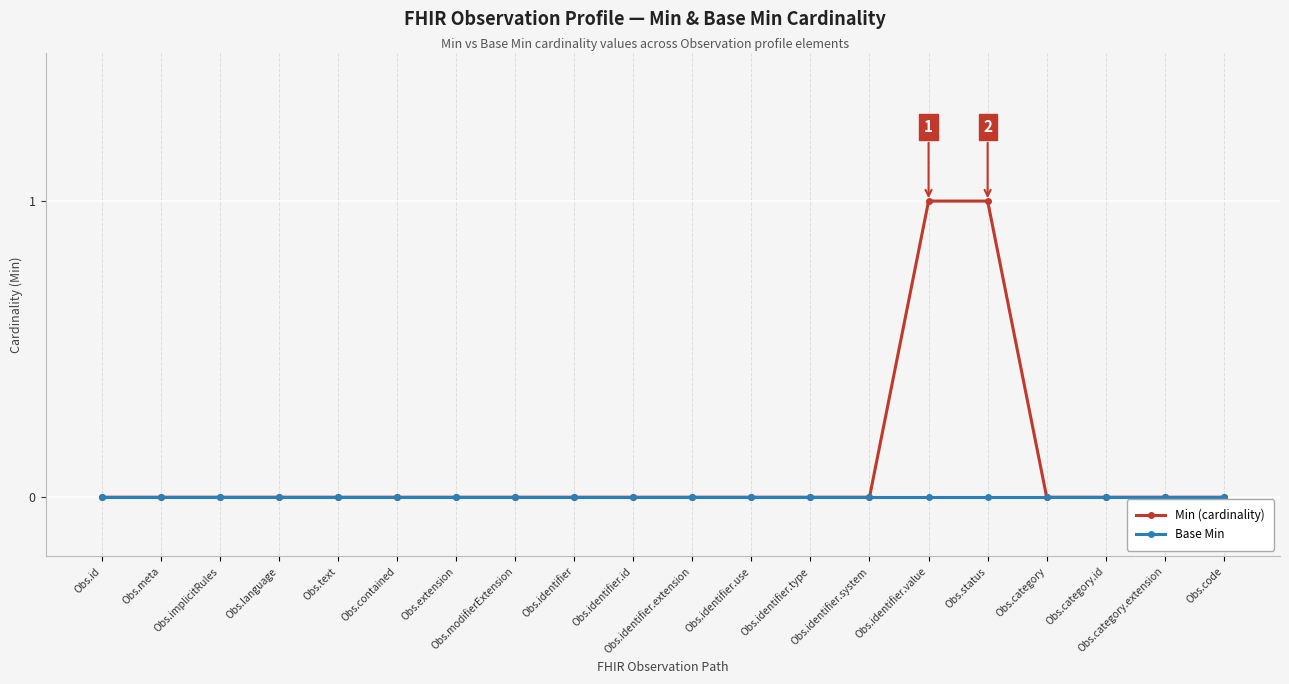

Reading left to right, transcribe all the data shown in this chart.

Min (cardinality): 0	0	0	0	0	0	0	0	0	0	0	0	0	0	1	1	0	0	0	0
Base Min: 0	0	0	0	0	0	0	0	0	0	0	0	0	0	0	0	0	0	0	0